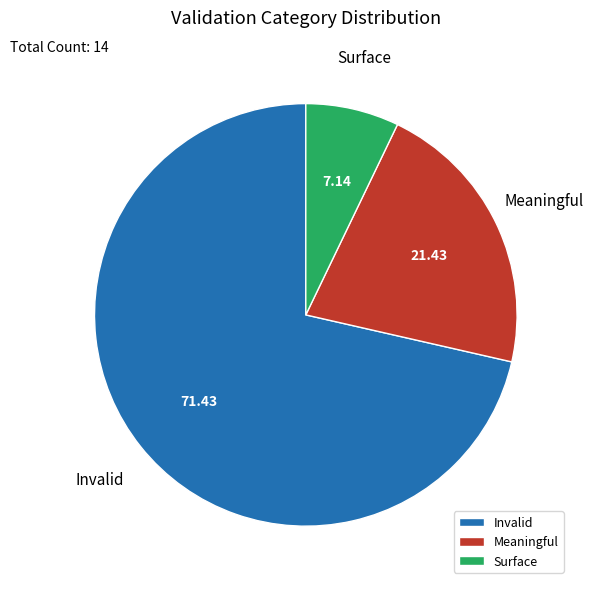

Is it true that Surface is 7% of the pie?

True